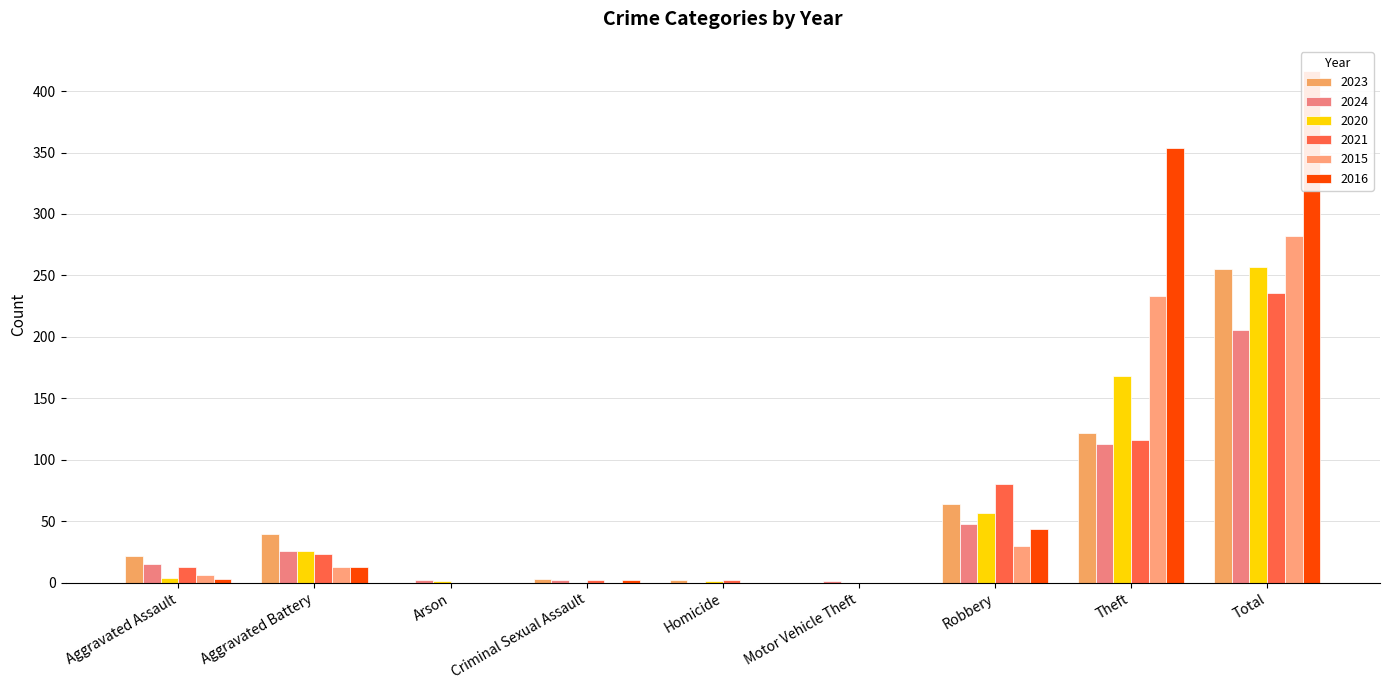

Which series has the largest range (max minus min)?

2016